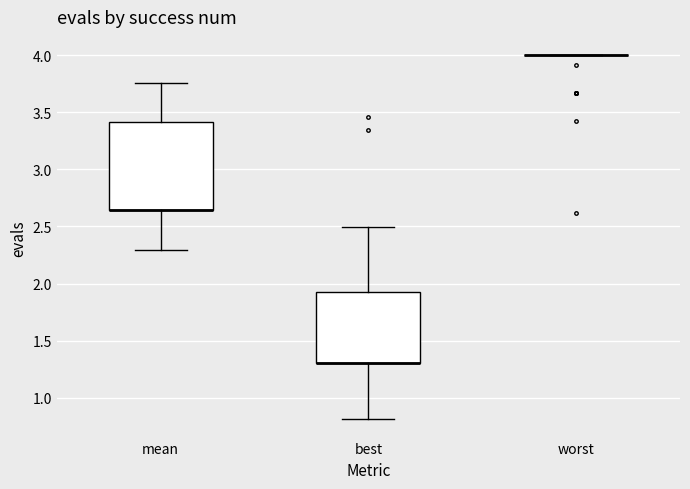

Where is the upper edge of the box for mean on the y-axis? The values are not printed on the chart, so give them approximately, as read against the axis.

3.40